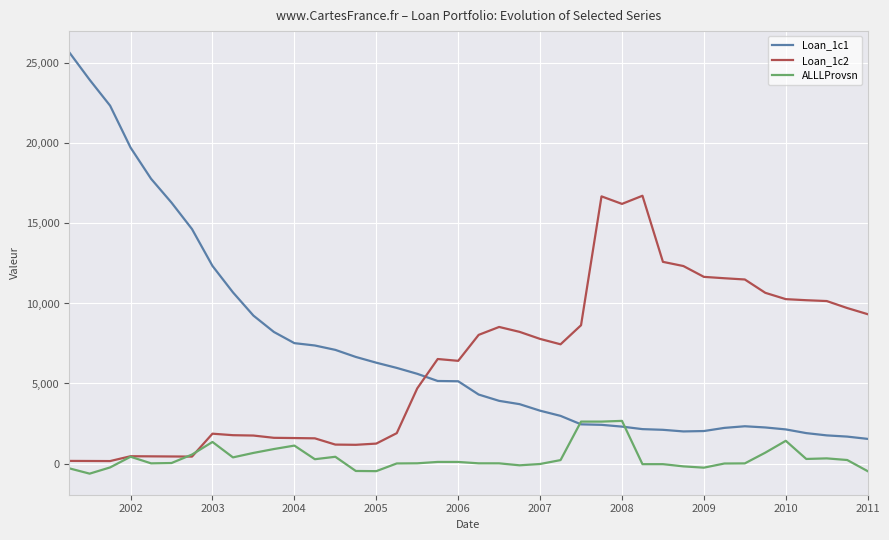

Does the chart have visible grid lines?

Yes